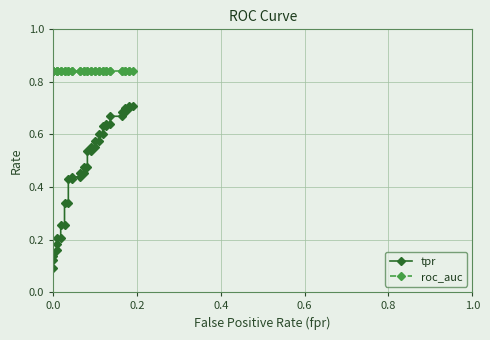

How many distinct data groups are displayed?

2